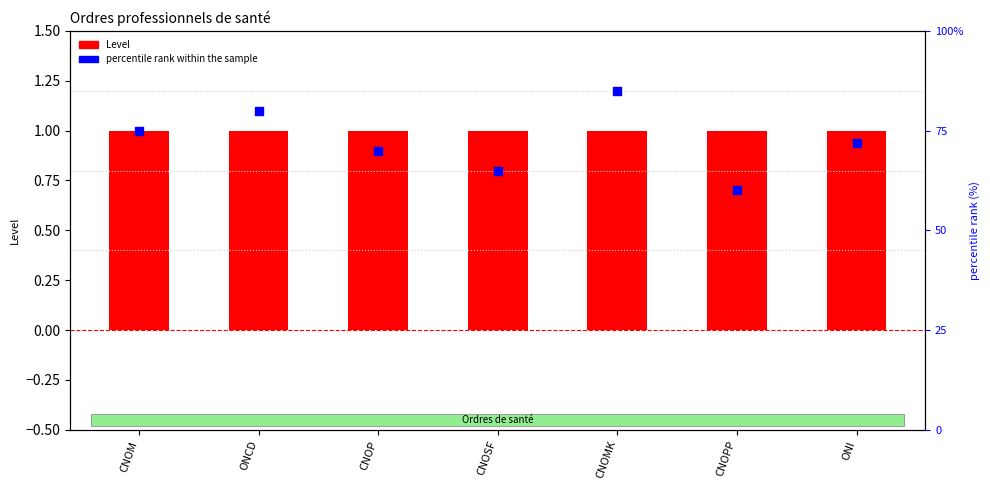

At which category is the sum across all series the highest?

CNOMK